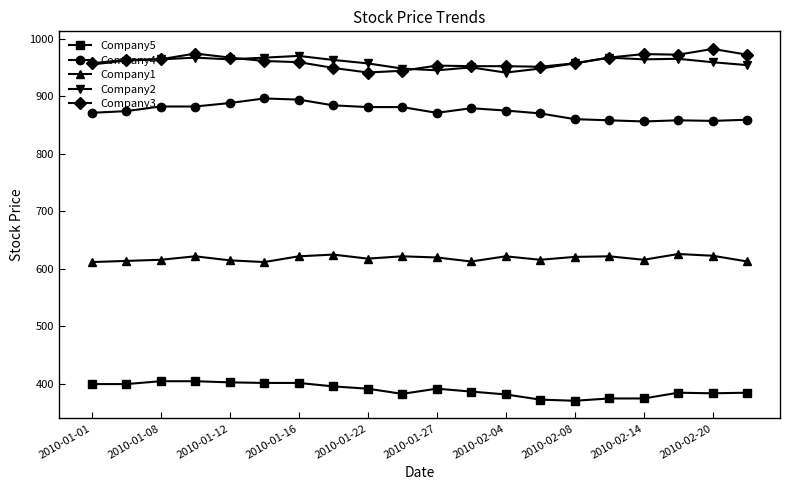

What is the smallest value displayed?

370.4